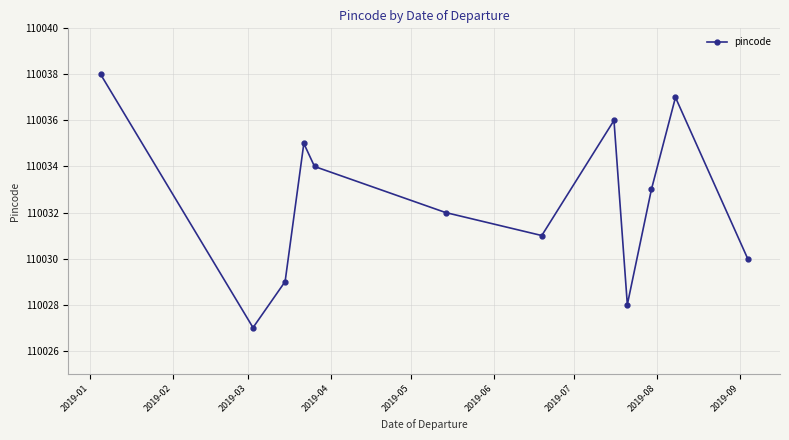

What is the difference between the maximum and second lowest values?

10